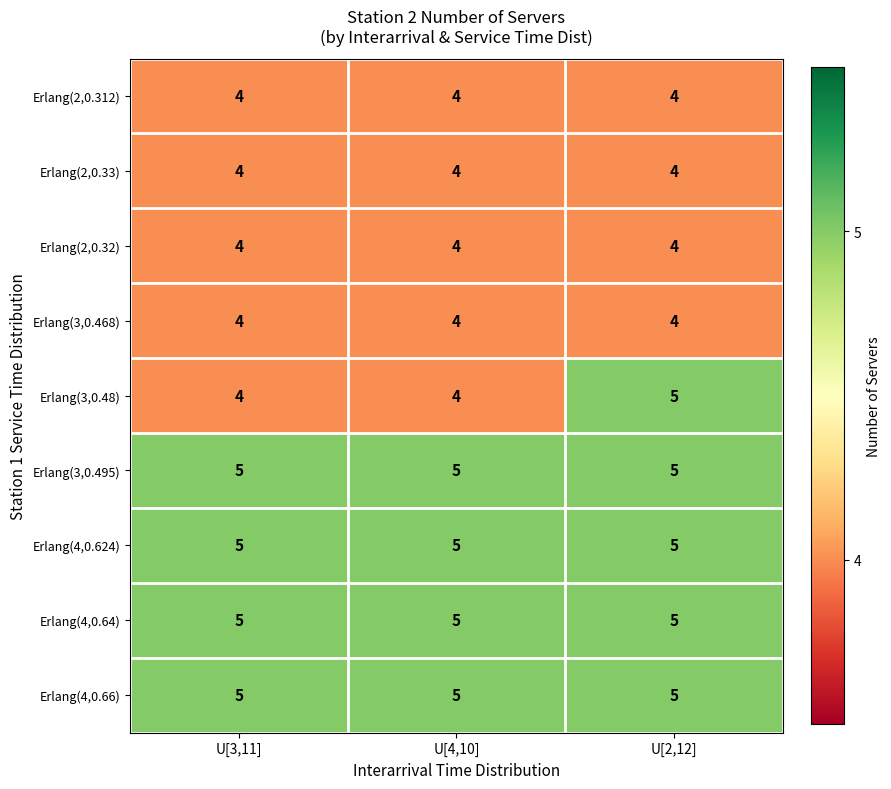

What is the total value across all series at U[2,12]?

41